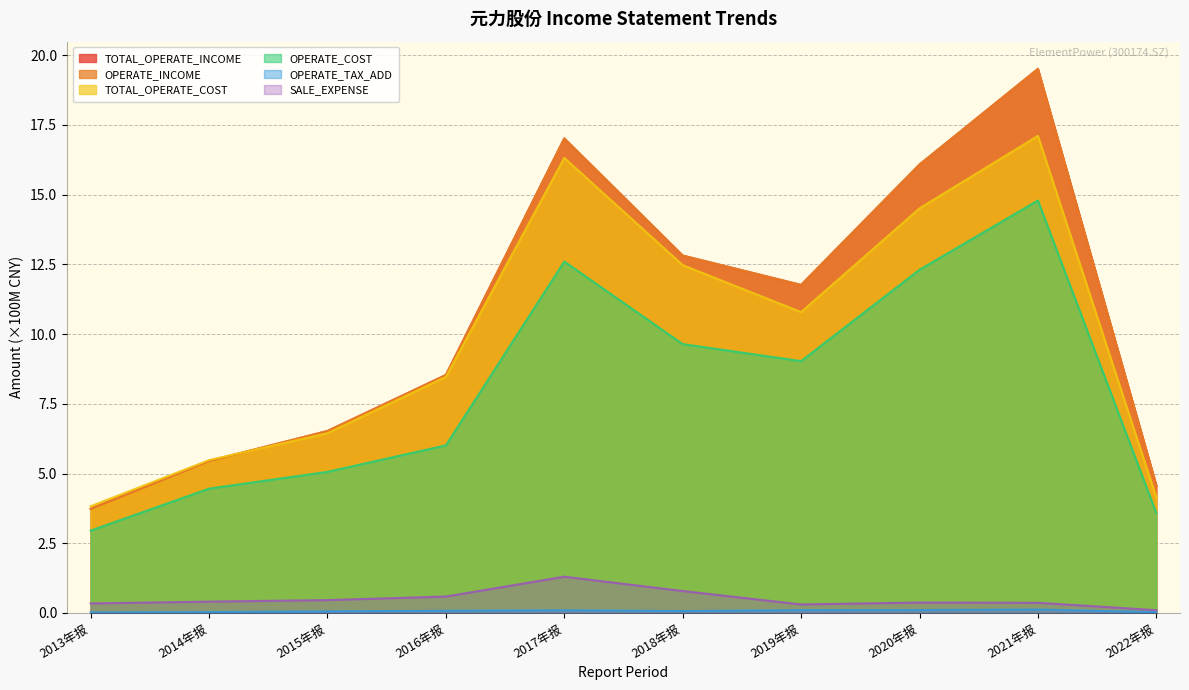

Which series has the widest spread of values?

TOTAL_OPERATE_INCOME